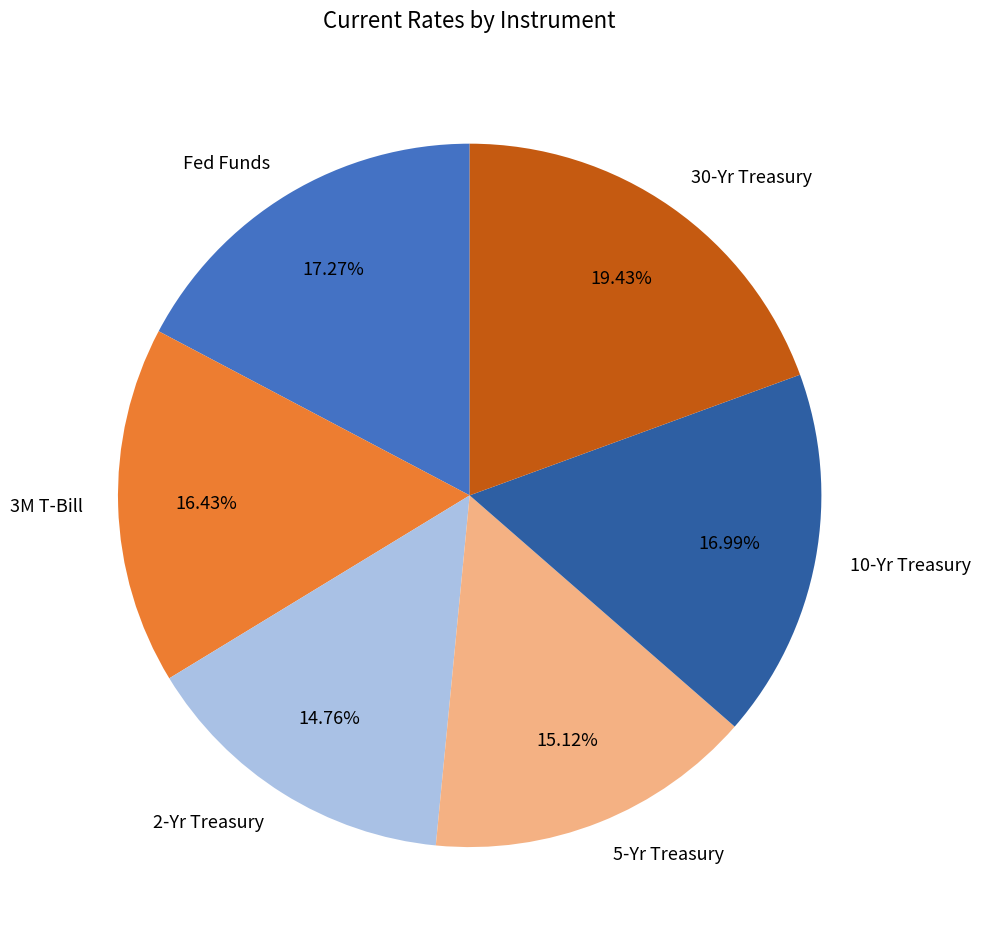

Does 2-Yr Treasury account for over 50% of the chart?

No